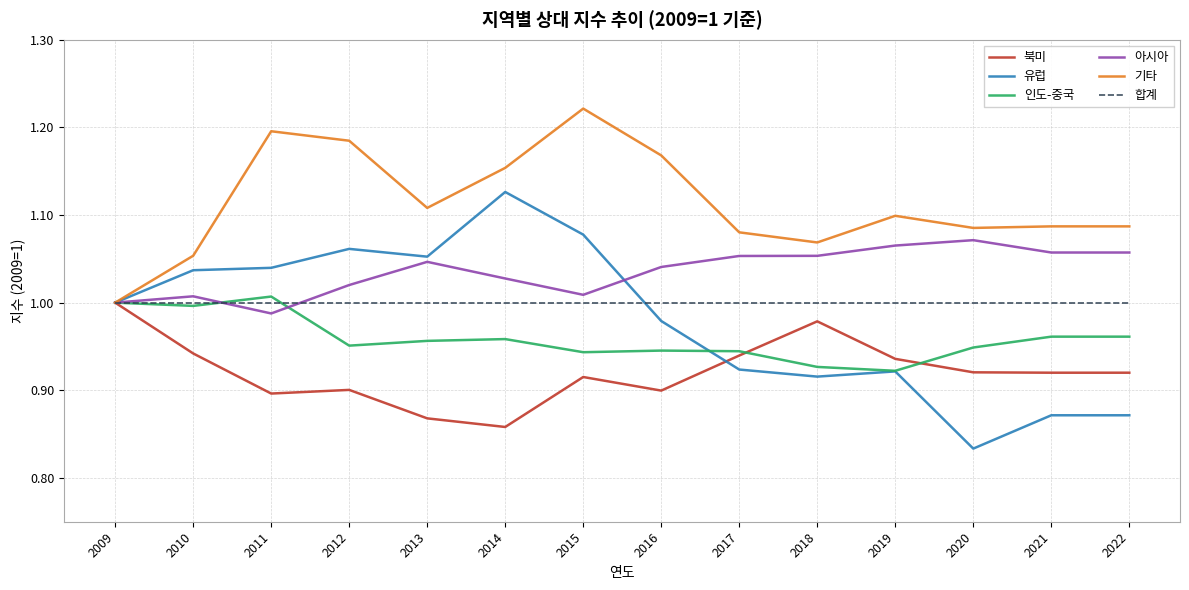

Which series has the largest range (max minus min)?

유럽